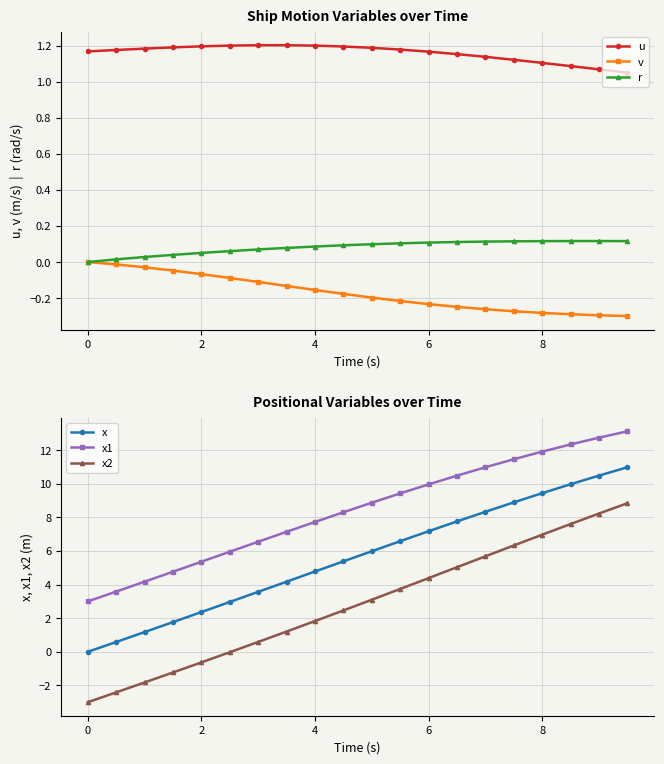

True or false: x2 and x1 intersect in this chart.

False